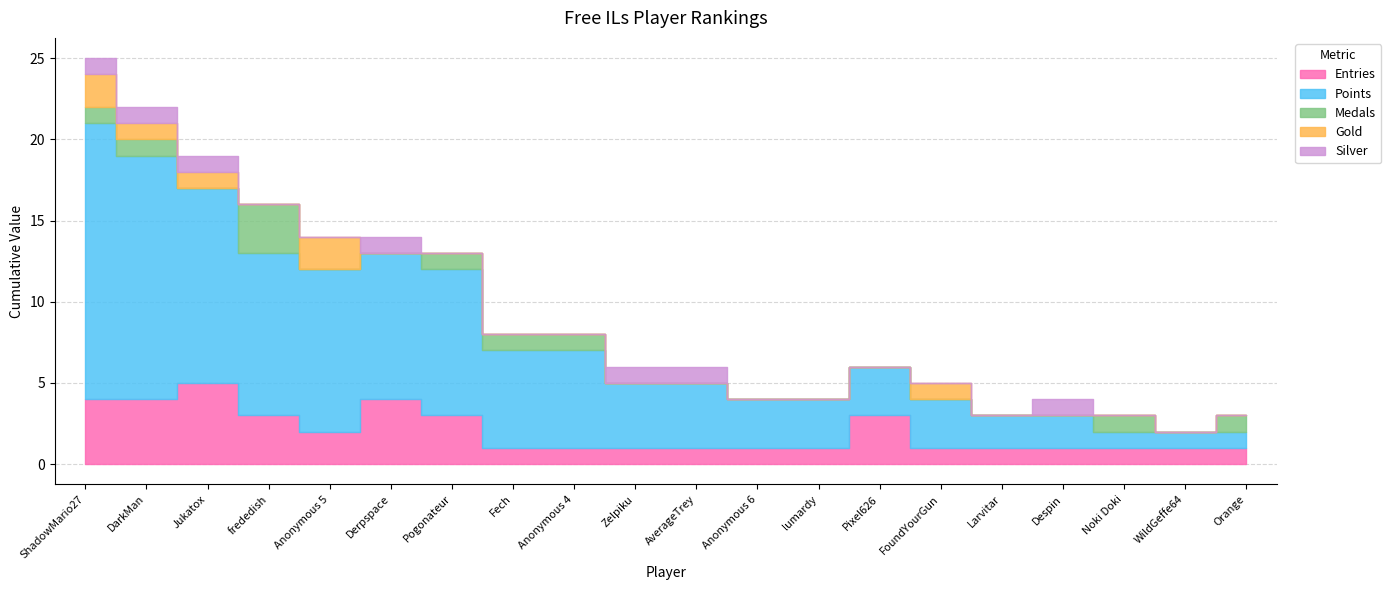

What is the difference between the second highest and second lowest values in the Silver series?

1